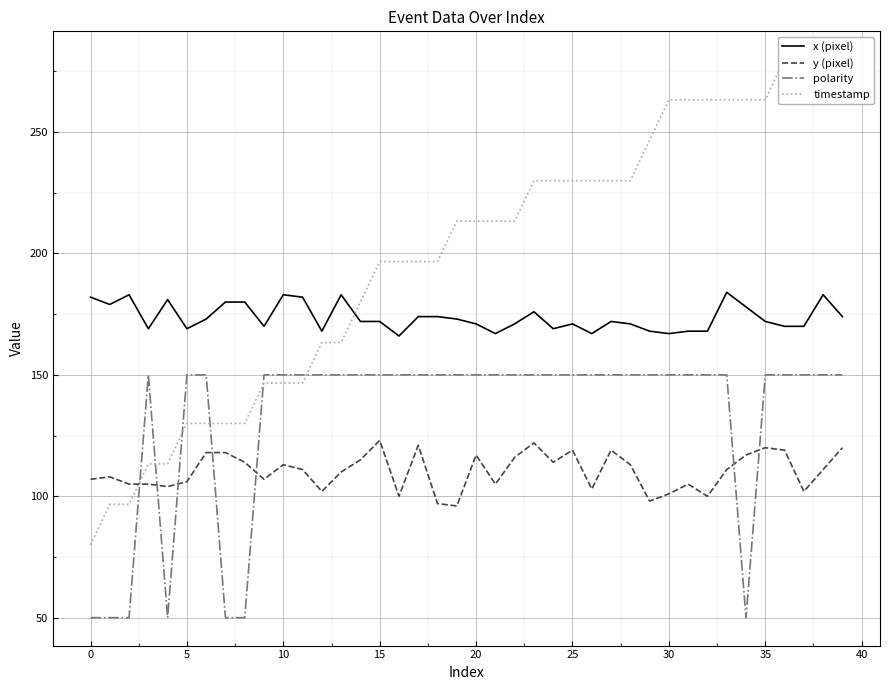

What is the sum of all polarity values?

5300